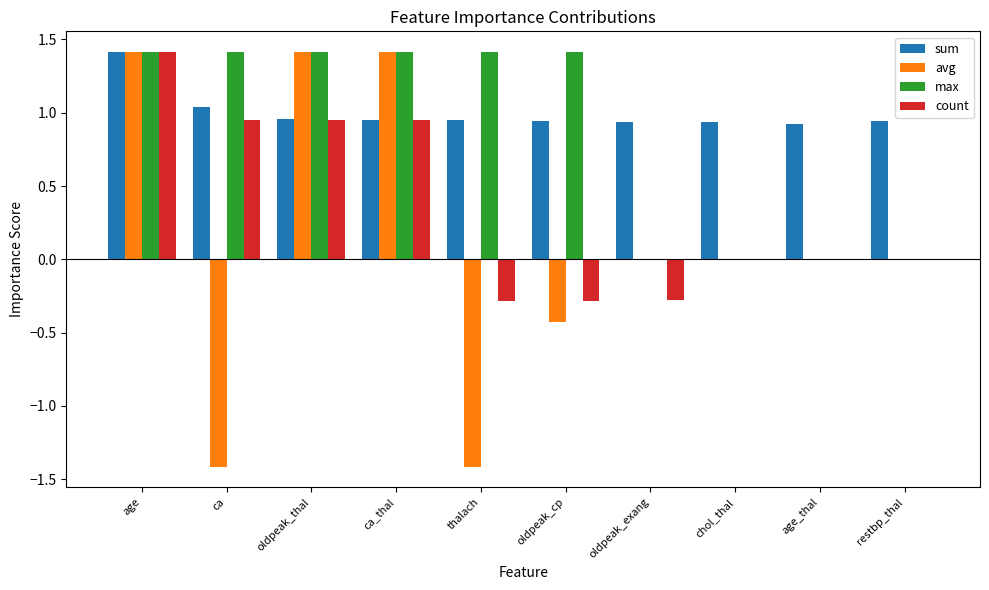

The value of sum at thalach is 1.3. True or false?

False